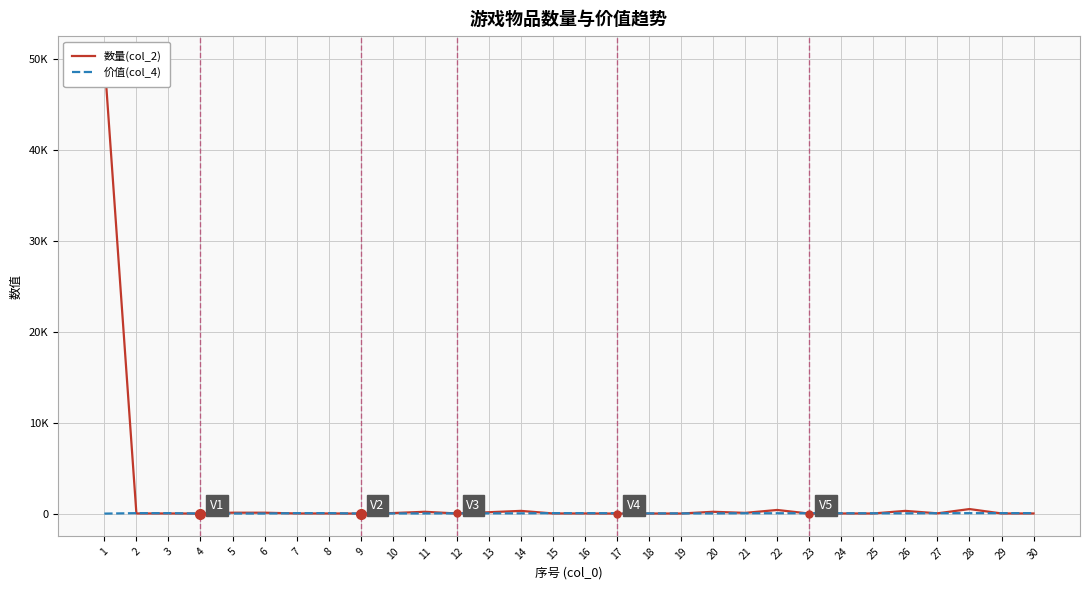

Where is the first local minimum for 数量(col_2)?

4